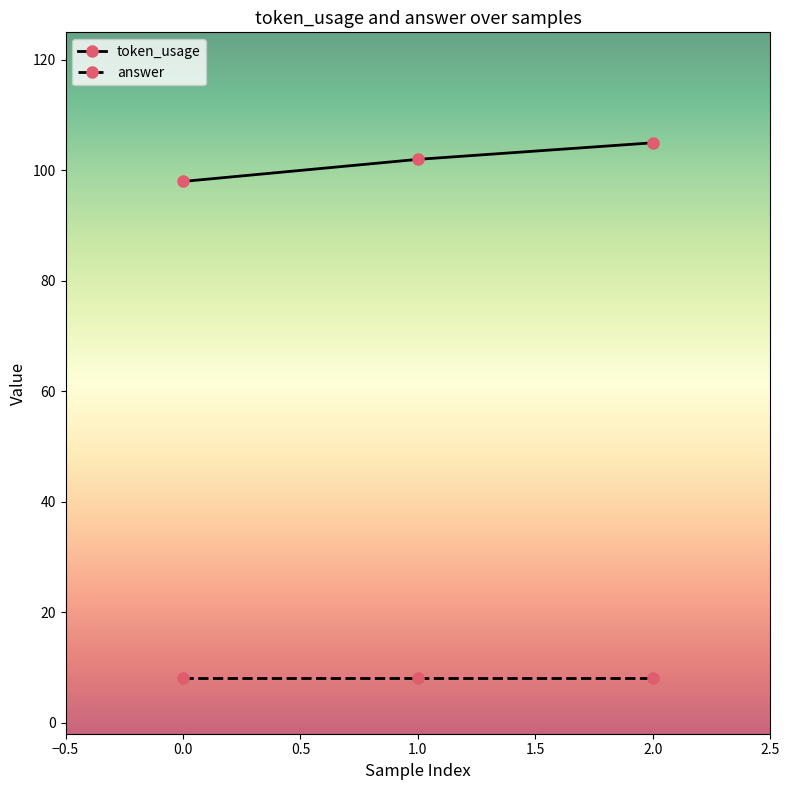

Read the token_usage value at 0.0.

98